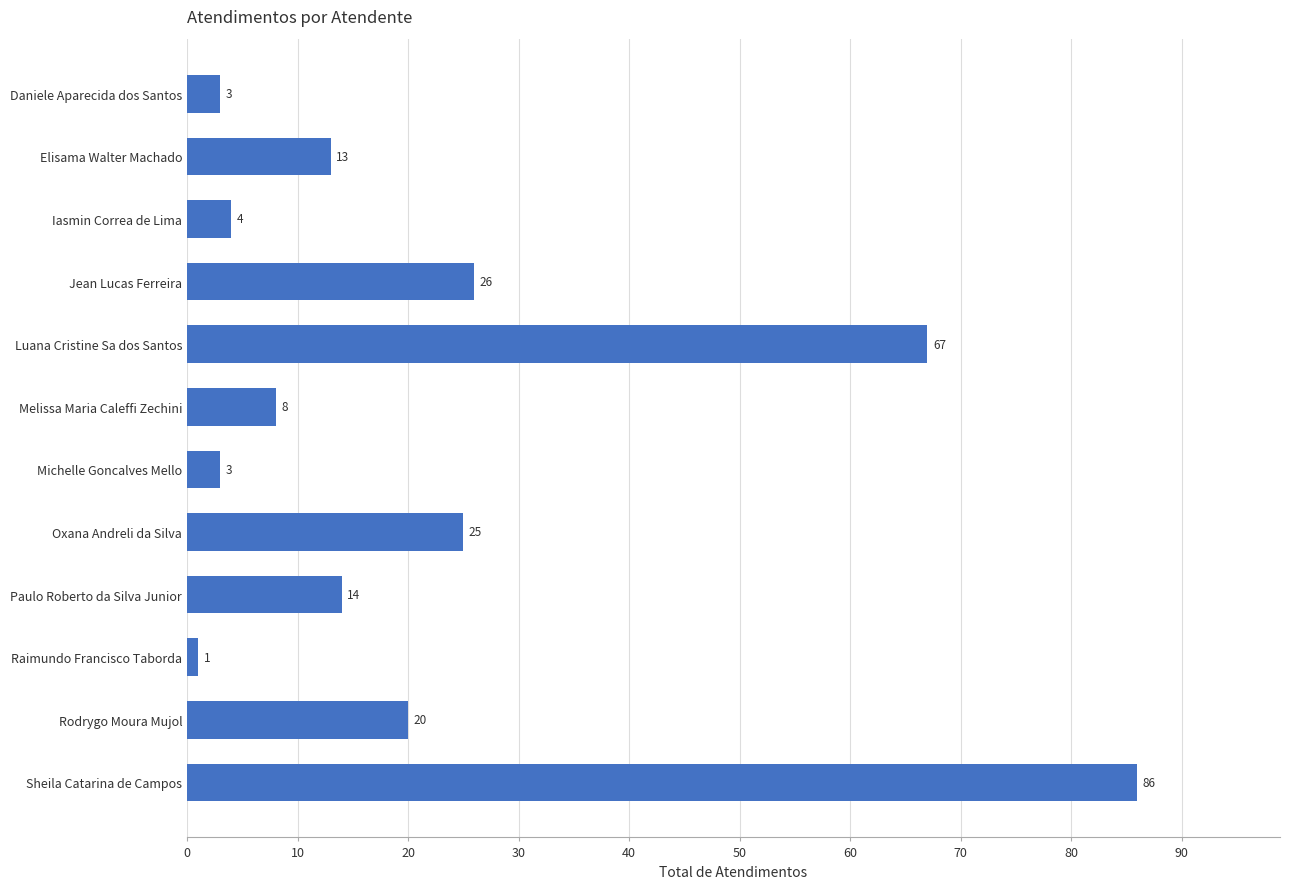

Approximately how many times larger is the value at Luana Cristine Sa dos Santos compared to Elisama Walter Machado?

5.2